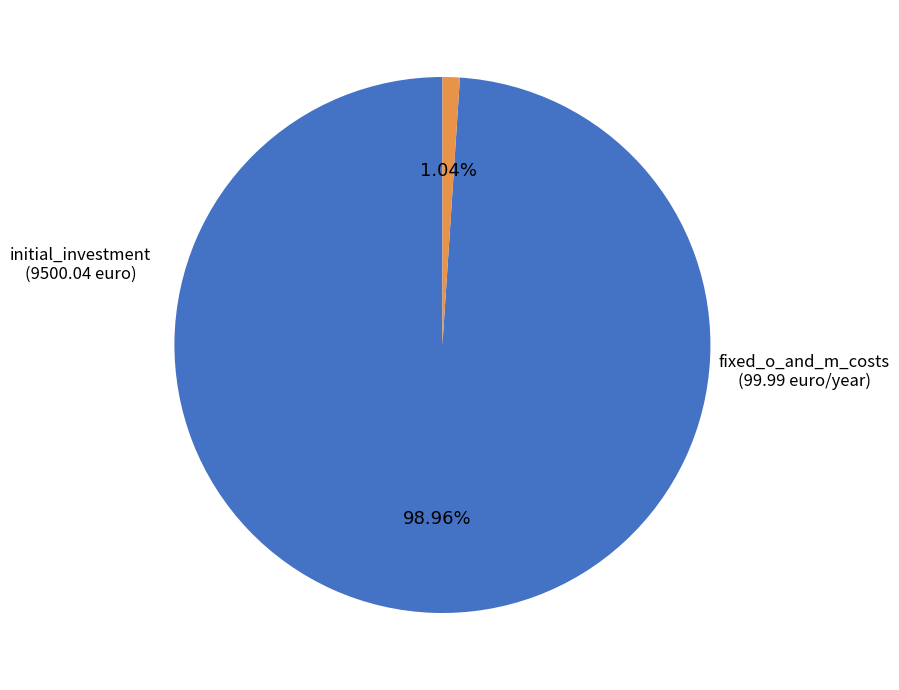

Does any single category account for the majority?

Yes